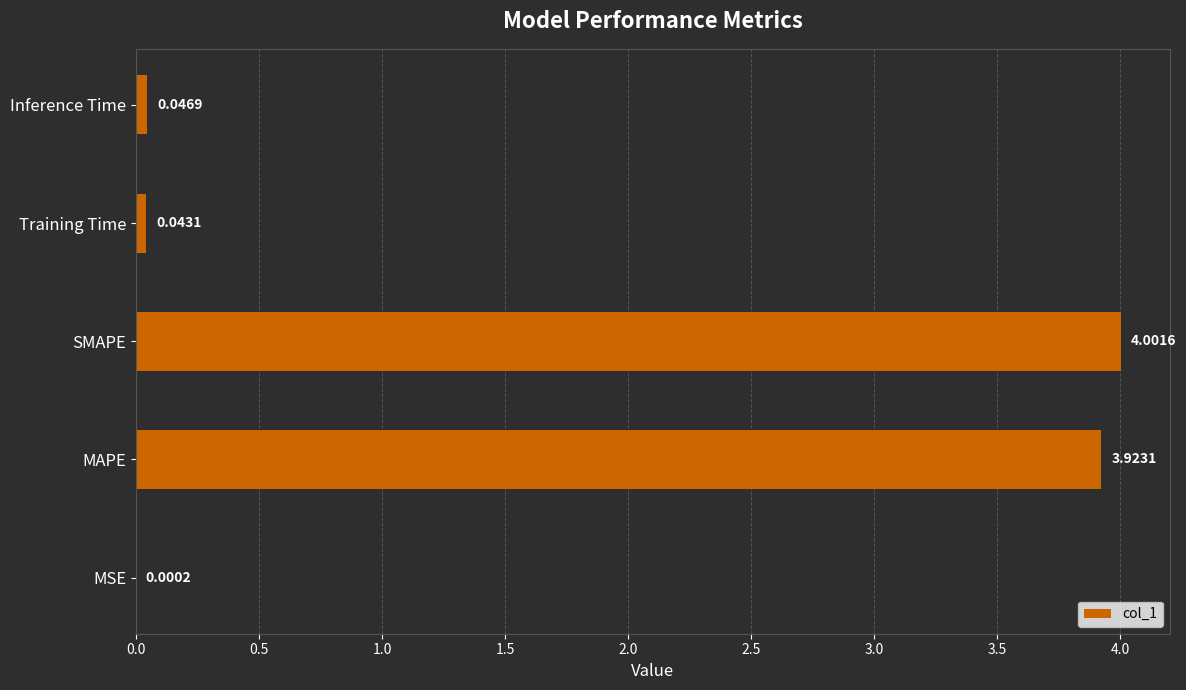

What is the sum of all values?

8.0